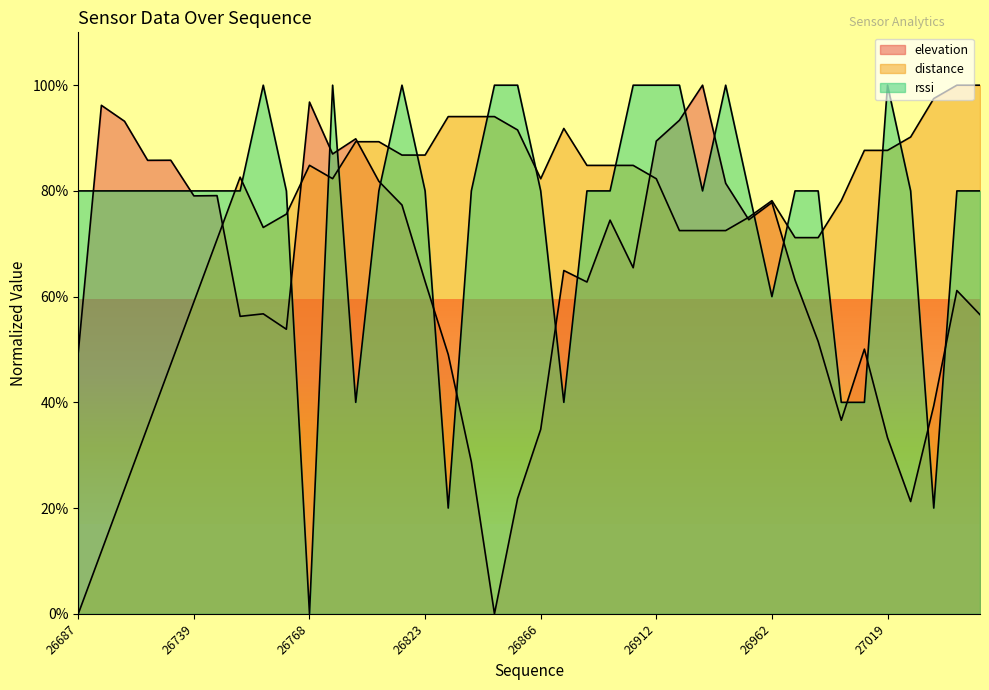

Between 26749 and 27027, which is larger?

26749